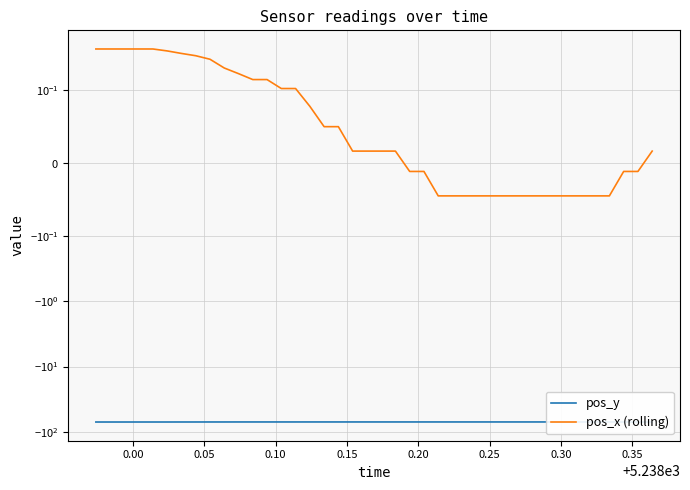

Rank the series by their maximum value, from lowest to highest.

pos_y, pos_x (rolling)